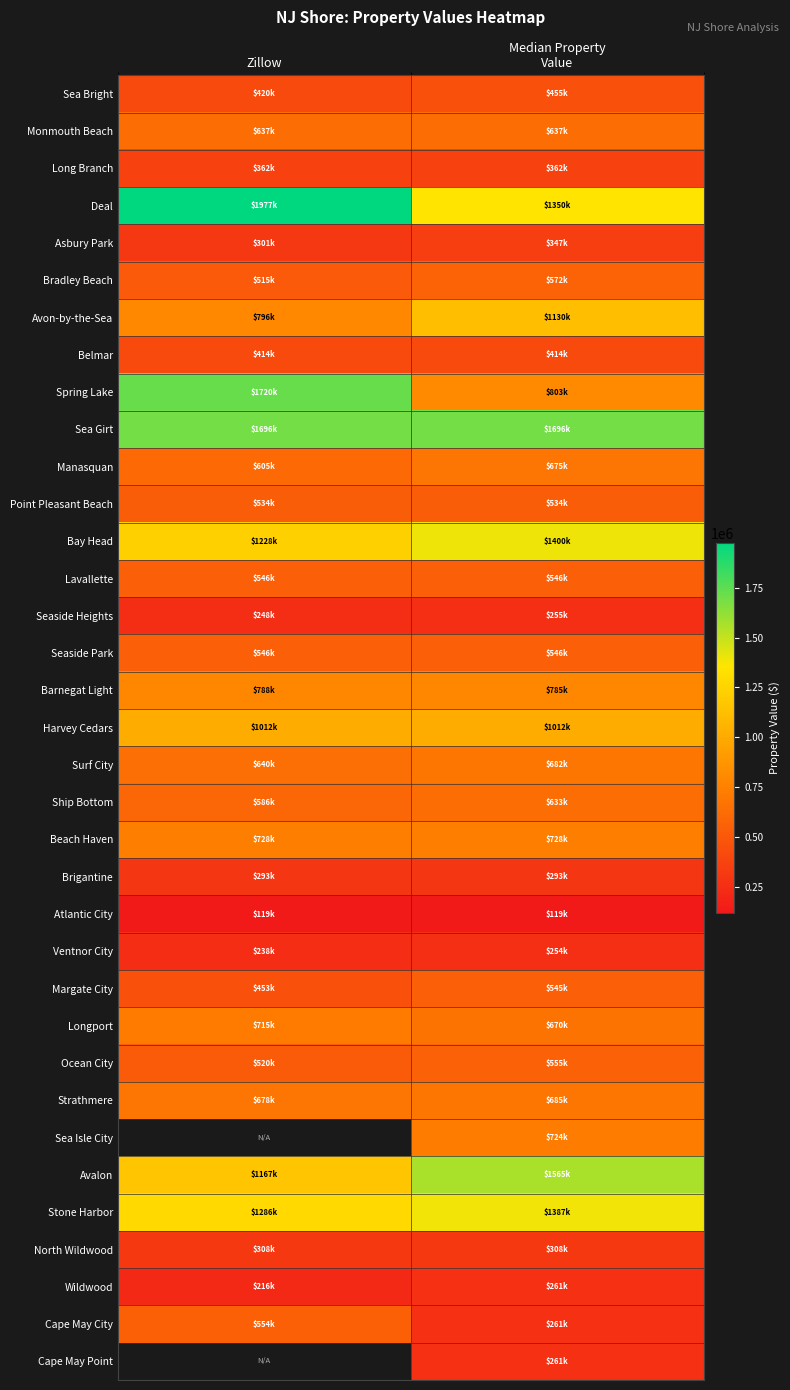

What value does the Brigantine series have at Zillow?

293300.0